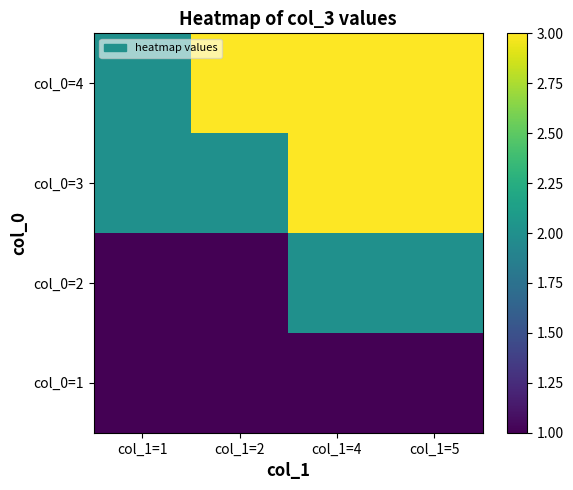

Rank the series by their maximum value, from highest to lowest.

col_0=4, col_0=3, col_0=2, col_0=1